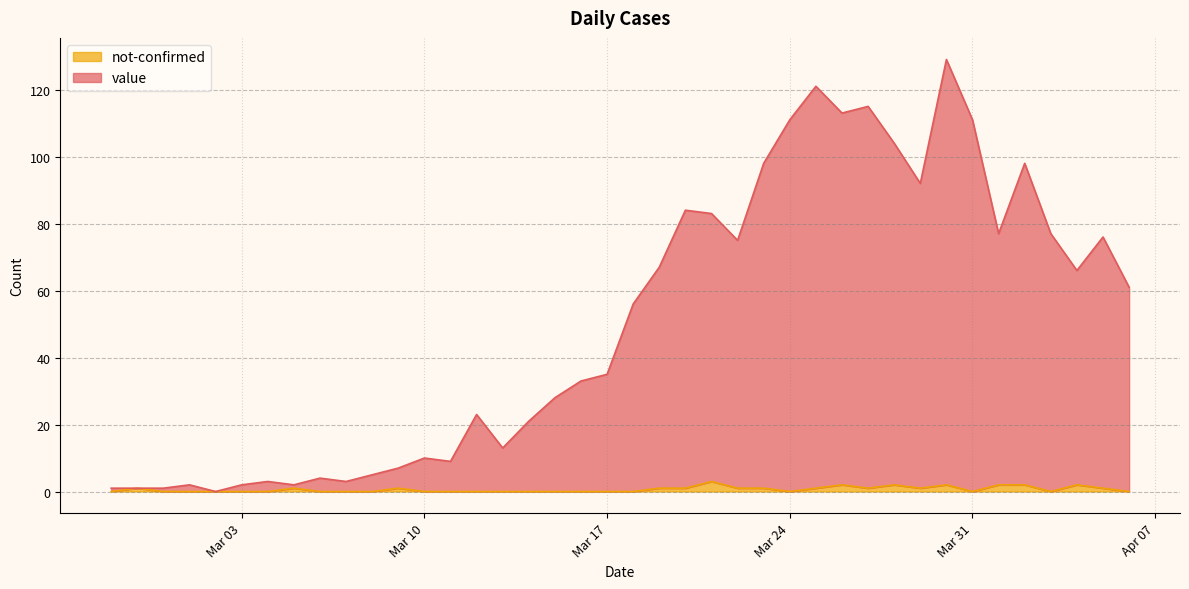

Rank the series at 2020-03-27 from lowest to highest value.

not-confirmed, value